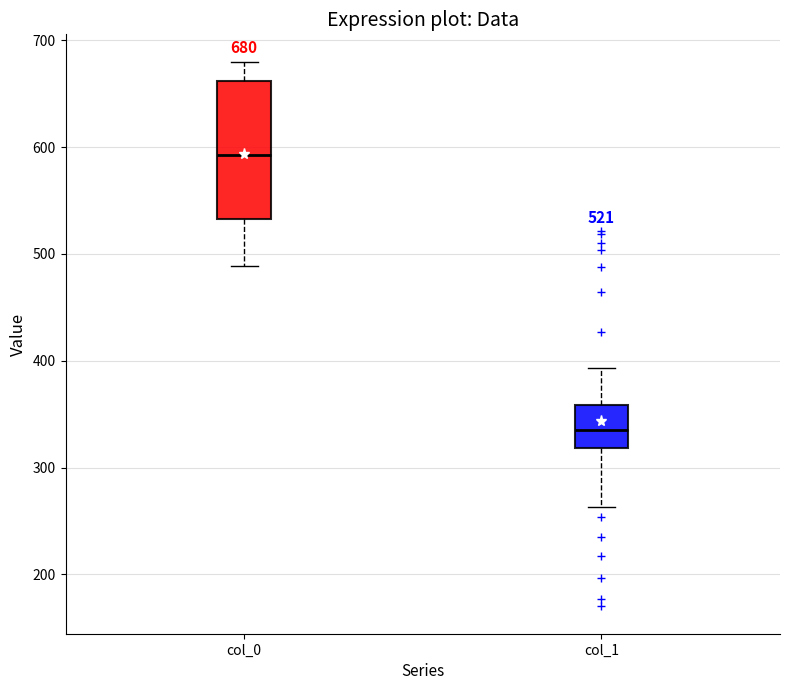

Which box's median line is the lowest?

col_1